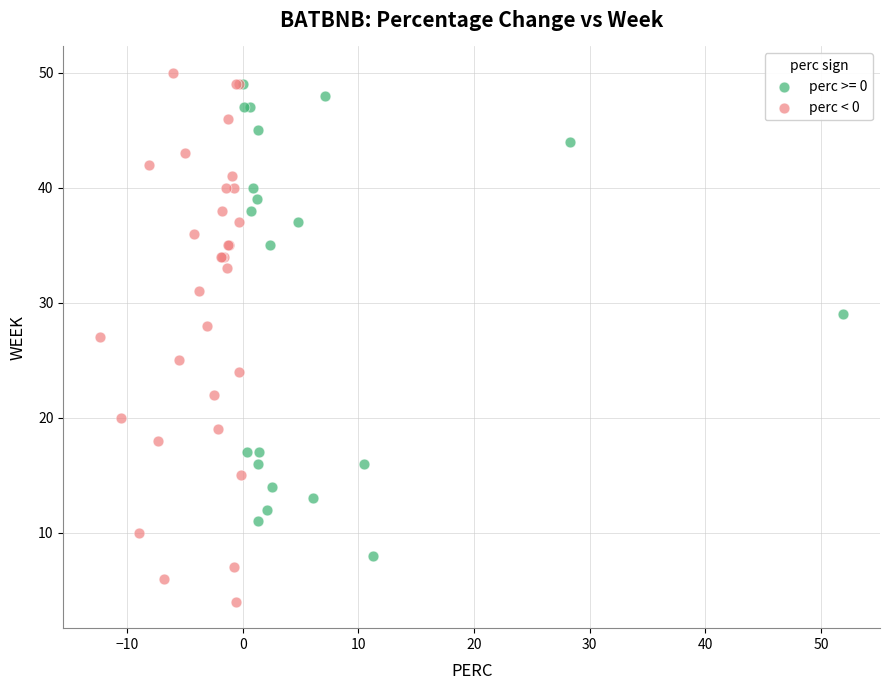

Which series reaches the minimum Y coordinate?

perc < 0